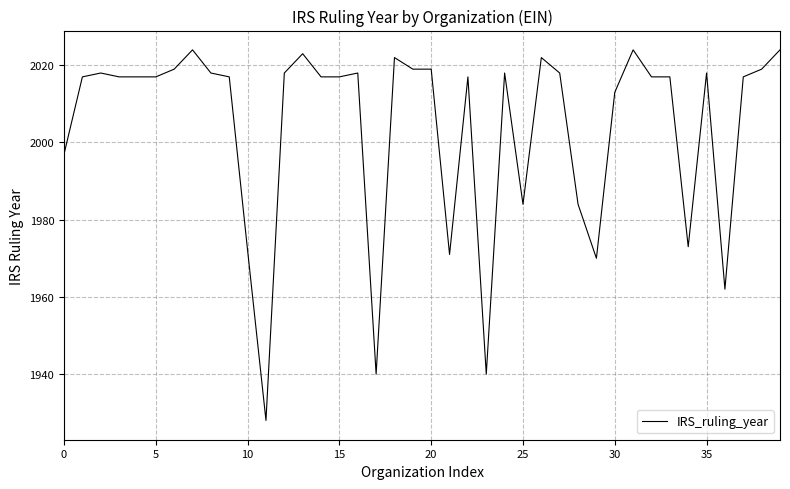

What is the difference between the maximum and minimum values?

96